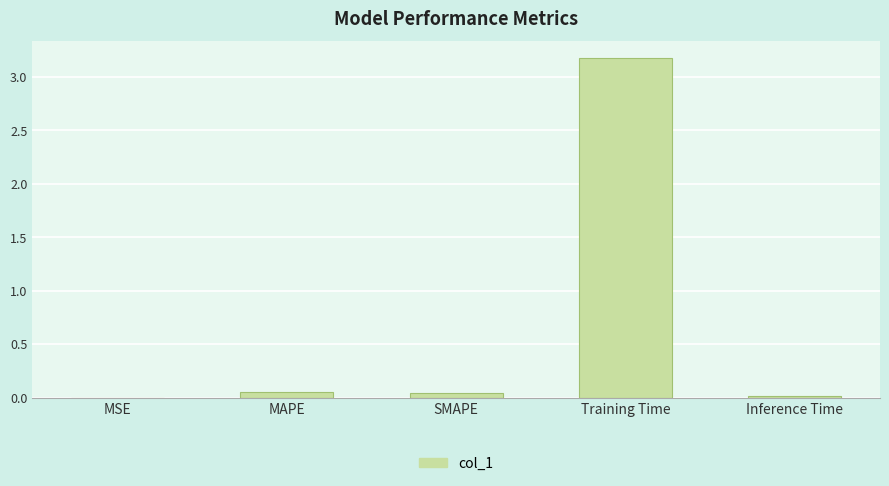

True or false: the data shows 0.0 at MSE.

True